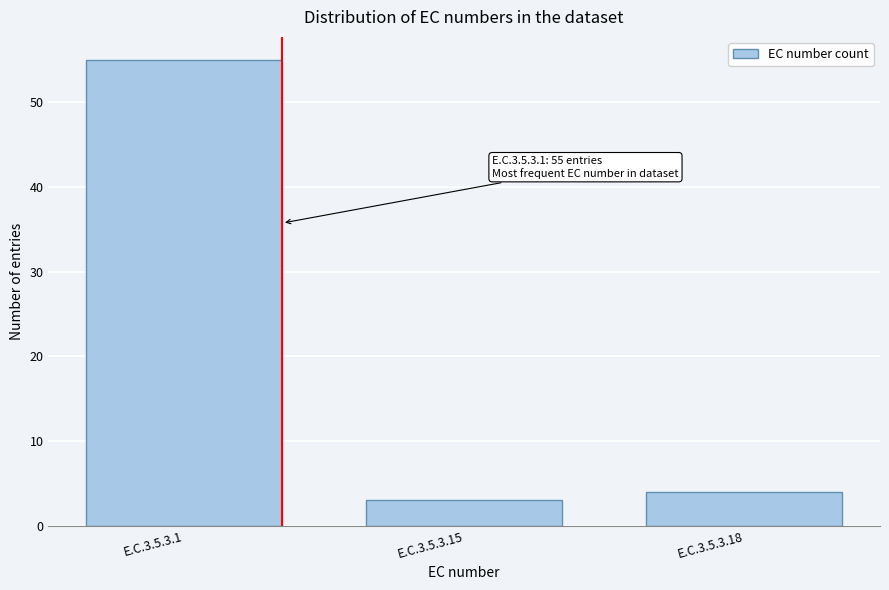

Reading left to right, what are all the values shown in this chart?

E.C.3.5.3.1=55	E.C.3.5.3.15=3	E.C.3.5.3.18=4